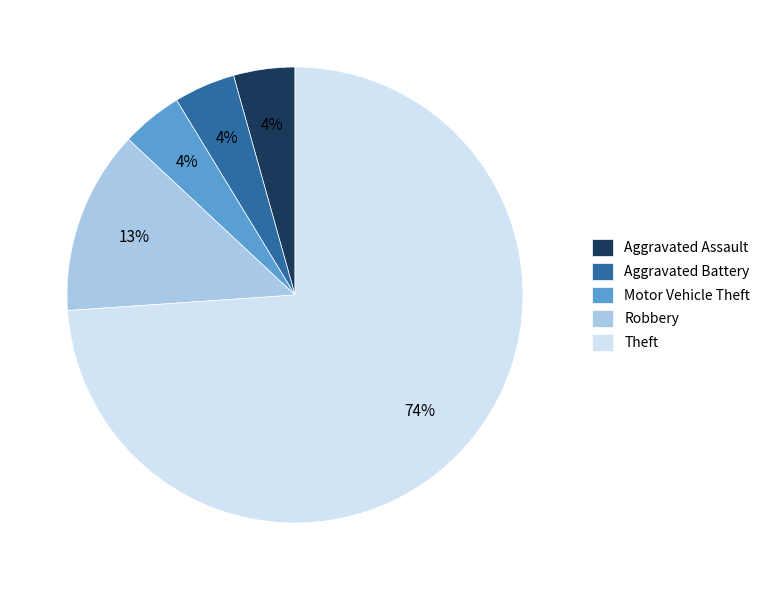

To the nearest percent, what portion does Motor Vehicle Theft represent?

4%